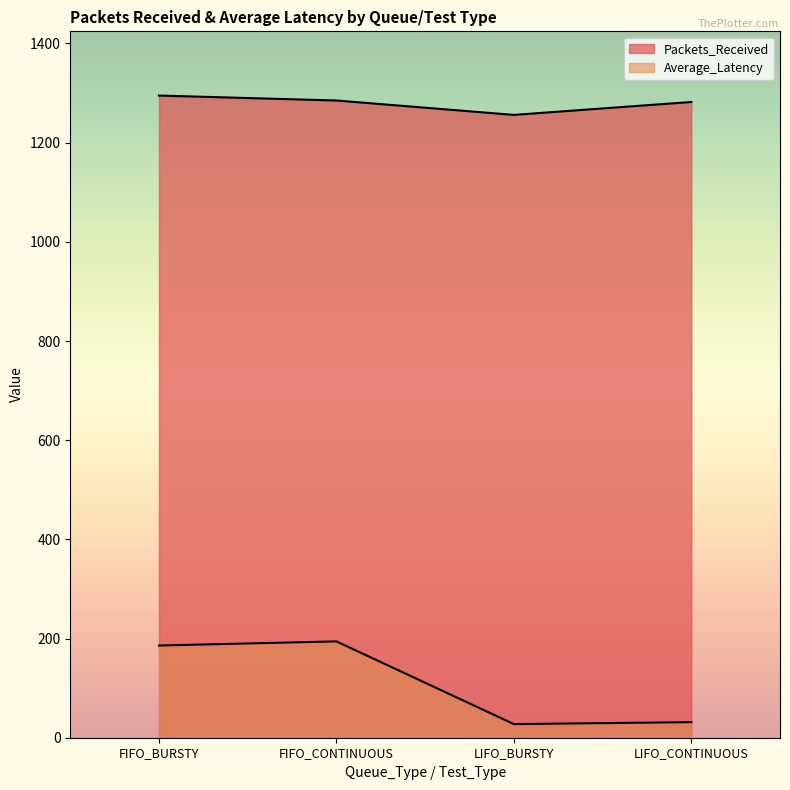

How many interior local valleys does the Average_Latency series have?

1